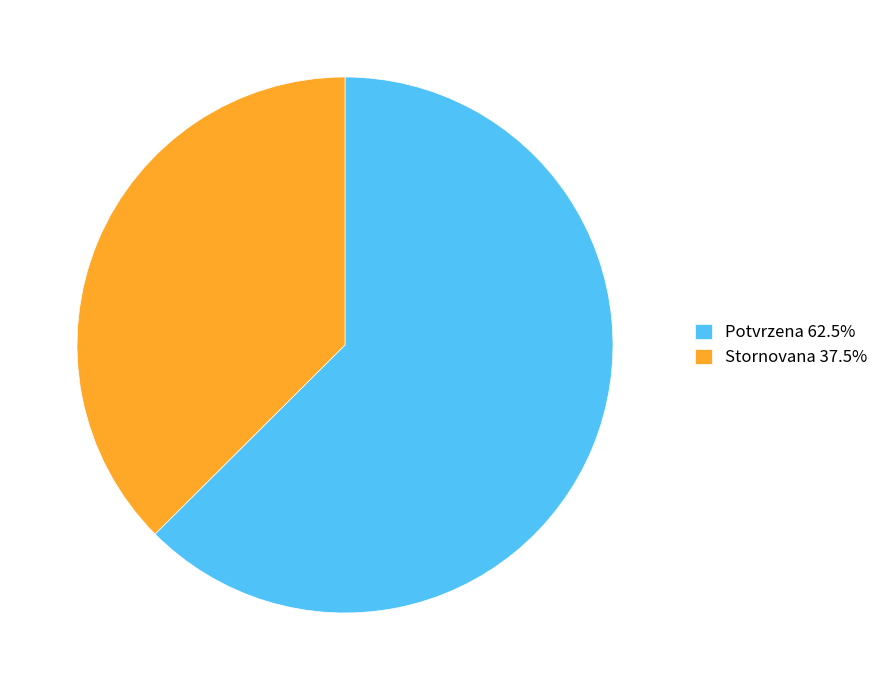

Combined, do Stornovana and Potvrzena account for over 50%?

Yes